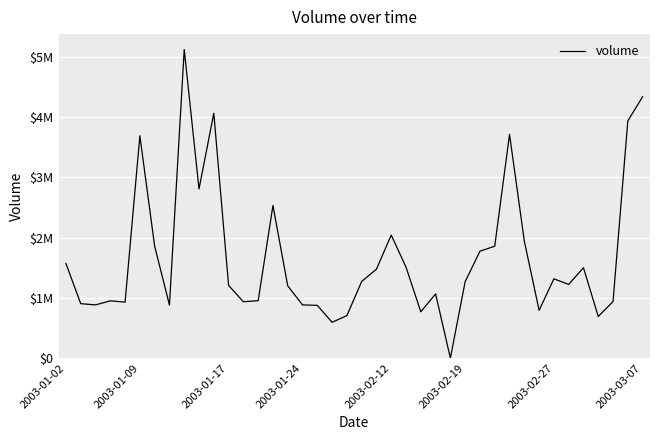

Does the chart display data point markers on the line(s)?

No